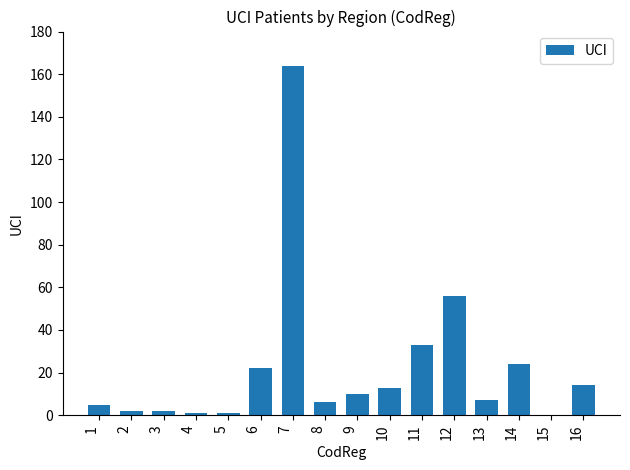

Which has a higher value, 15 or 1?

1